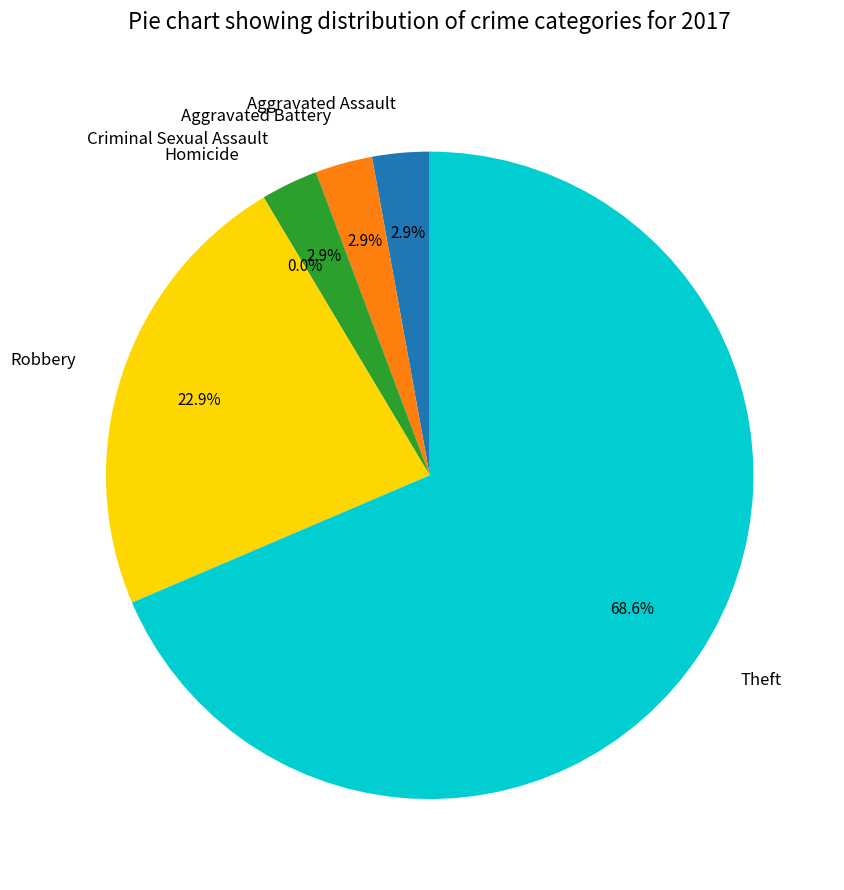

True or false: Robbery accounts for 23% of the total.

True